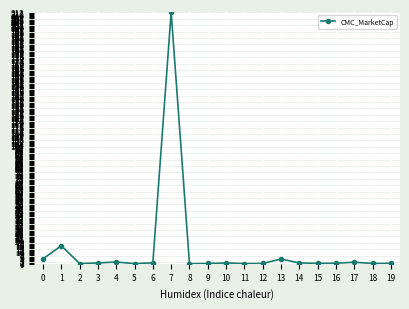

At which category does the chart reach its peak across all series?

7